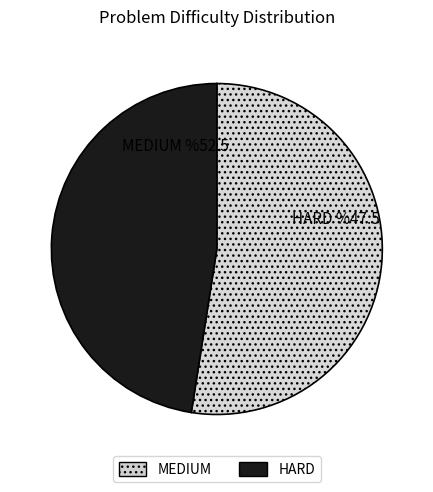

Which category has the biggest portion of the pie?

MEDIUM